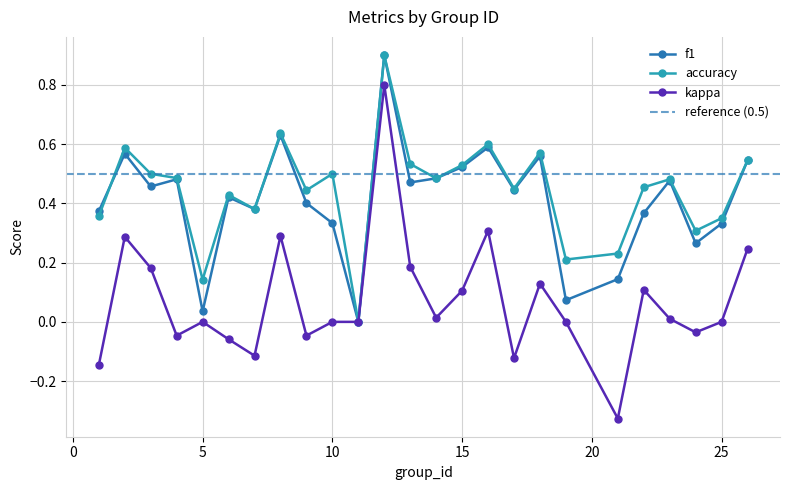

True or false: kappa has a value of -0.0 at 17.

False